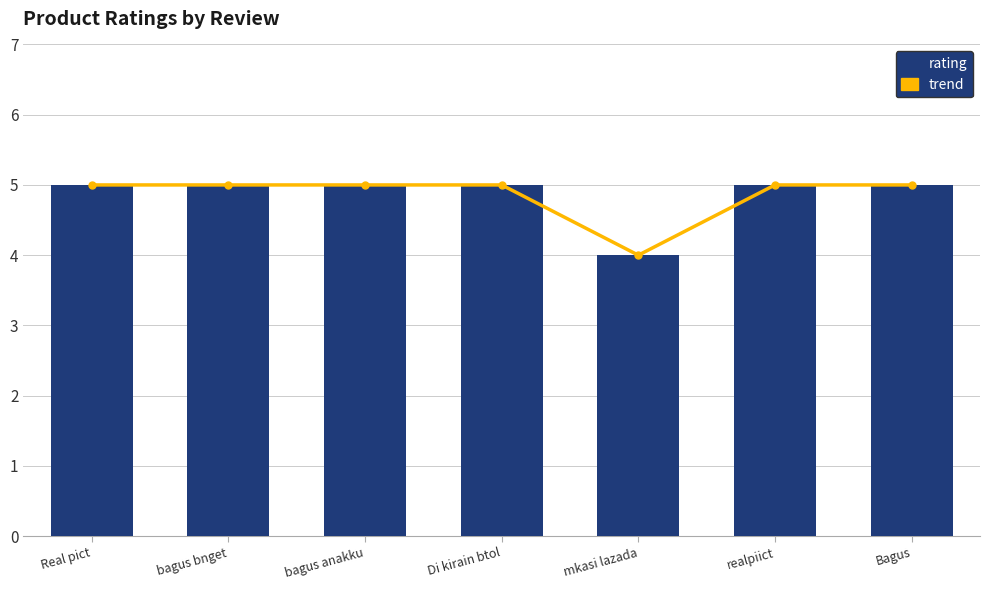

Are the bars horizontal?

No